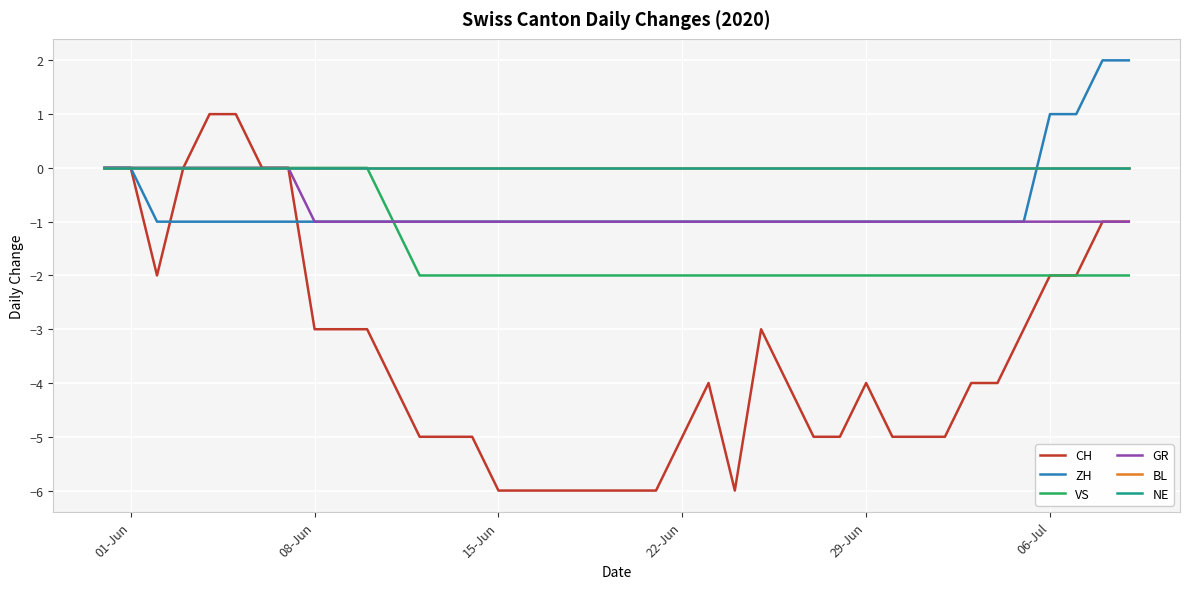

Is this an area chart (filled region under the line)?

No